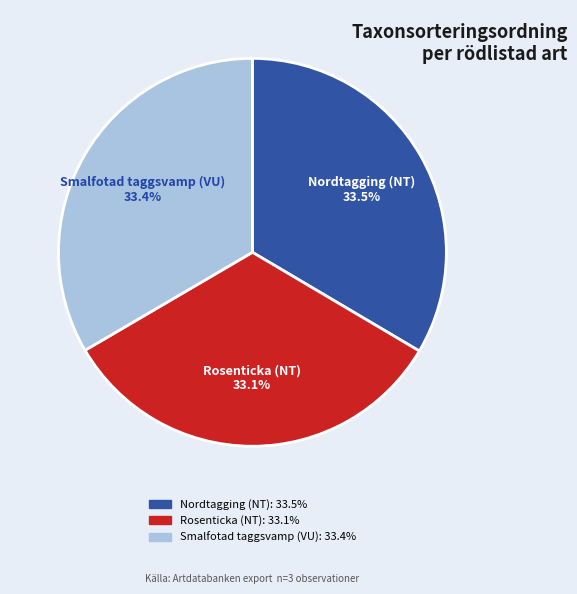

Is there any slice that represents more than half of the pie?

No